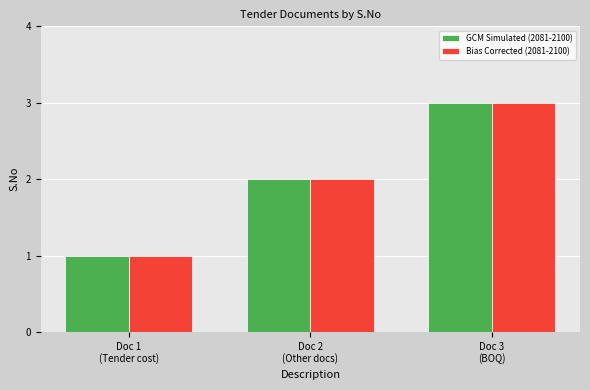

What are all the series names shown in the legend?

GCM Simulated (2081-2100), Bias Corrected (2081-2100)